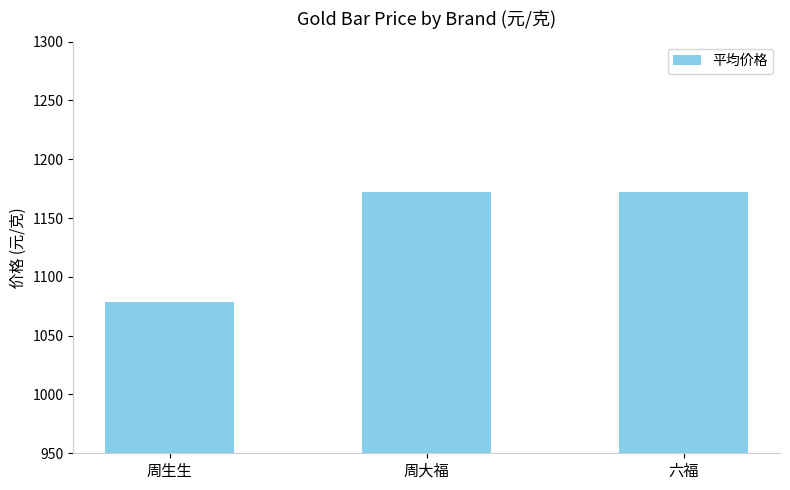

What is the change in value from 周生生 to 六福?

+94.1